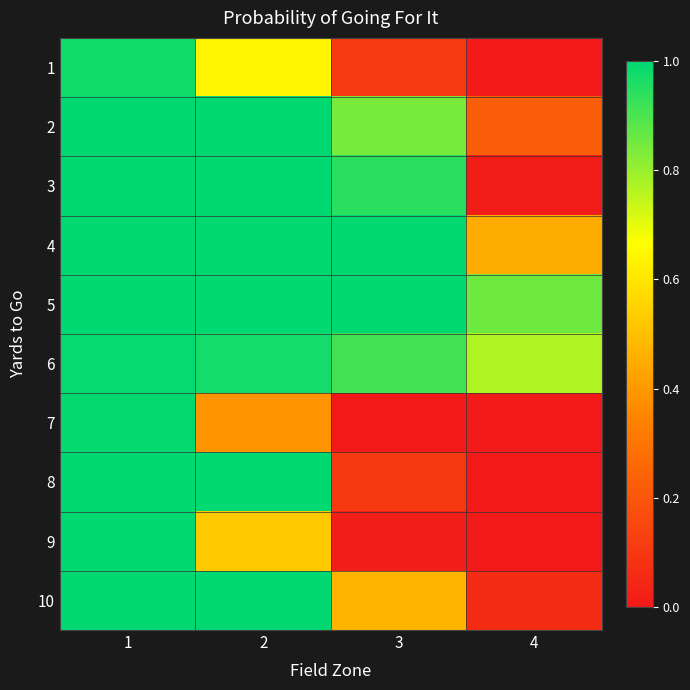

Reading right to left, transcribe all the data shown in this chart.

1: 4=0.0	3=0.1	2=0.6	1=1.0
2: 4=0.2	3=0.8	2=1.0	1=1.0
3: 4=0.0	3=0.9	2=1.0	1=1.0
4: 4=0.4	3=1.0	2=1.0	1=1.0
5: 4=0.9	3=1.0	2=1.0	1=1.0
6: 4=0.8	3=0.9	2=1.0	1=1.0
7: 4=0.0	3=0.0	2=0.4	1=1.0
8: 4=0.0	3=0.1	2=1.0	1=1.0
9: 4=0.0	3=0.0	2=0.5	1=1.0
10: 4=0.1	3=0.5	2=1.0	1=1.0